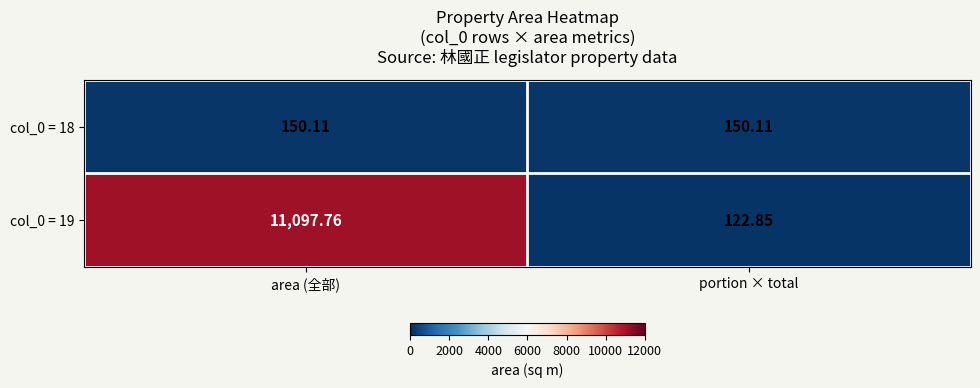

Is the value of col_0 = 19 at portion × total greater than the value of col_0 = 18 at portion × total?

No